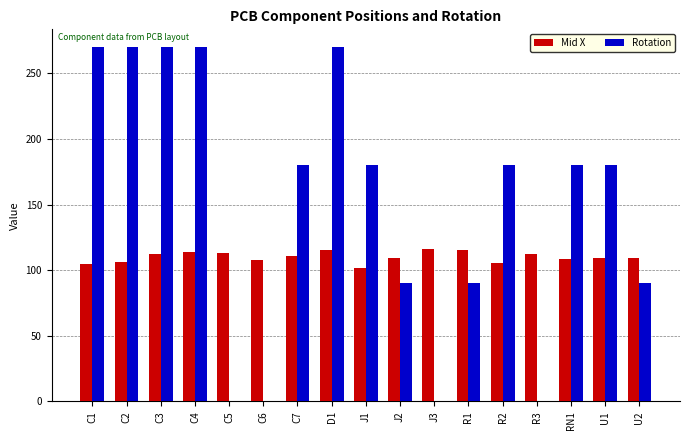

What is the sum of all Mid X values?

1868.7